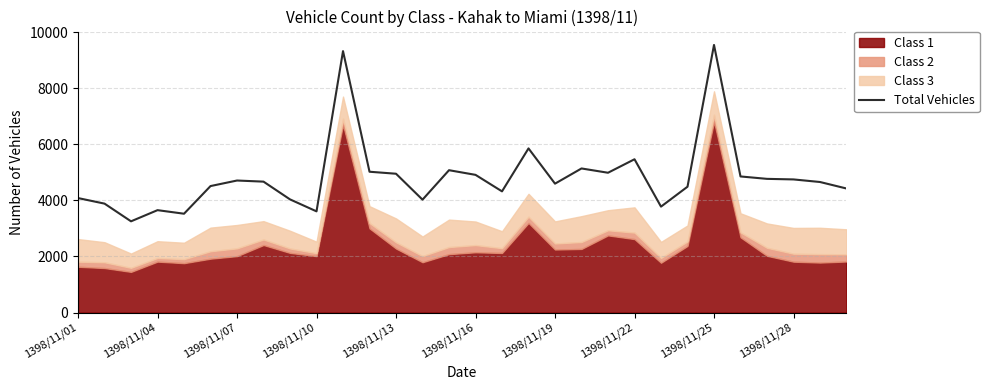

What is the lowest value of the Total Vehicles series?

3254